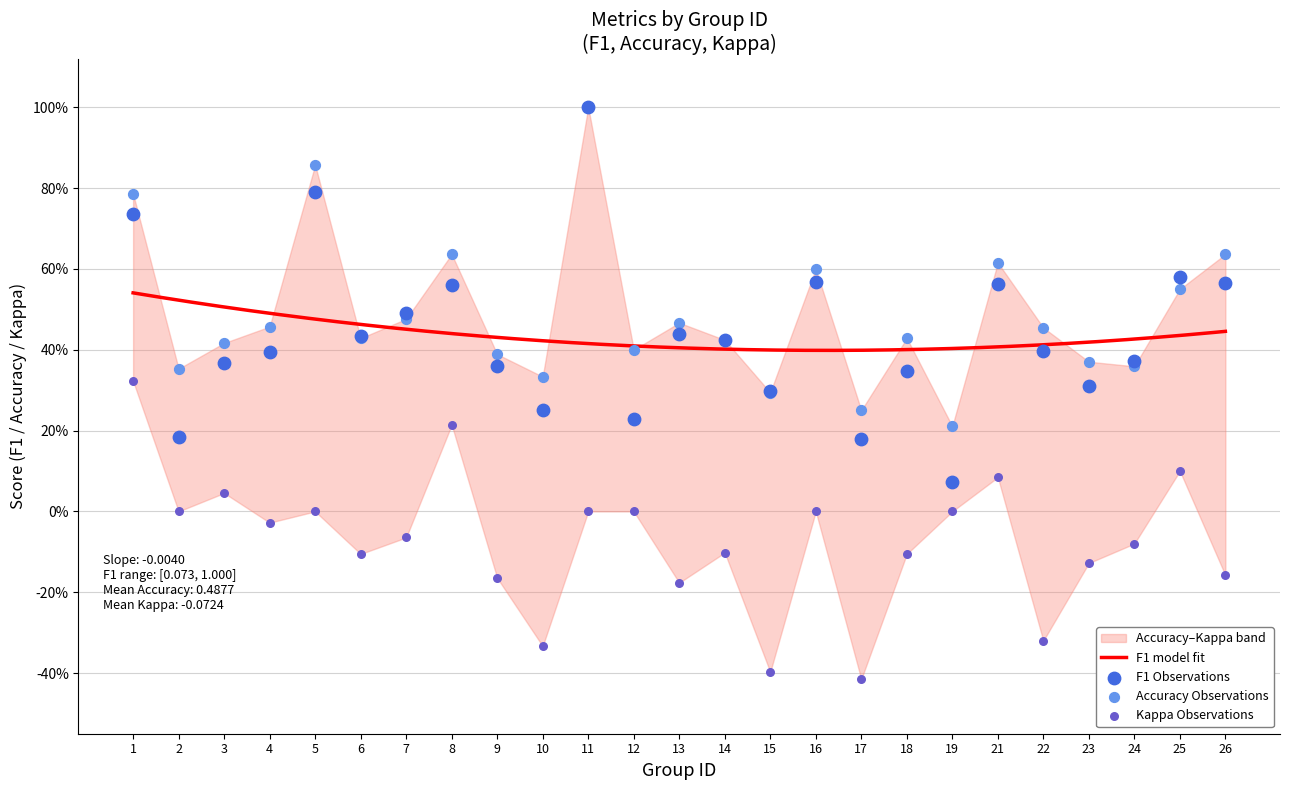

Which series contains the lowest Y value?

kappa